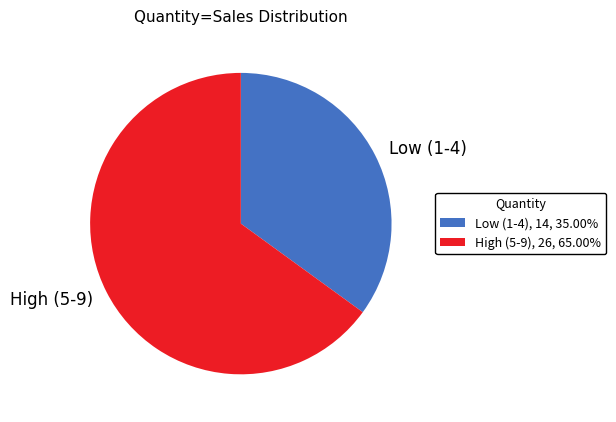

Approximately how many times larger is the value at Low (1-4) compared to High (5-9)?

0.5